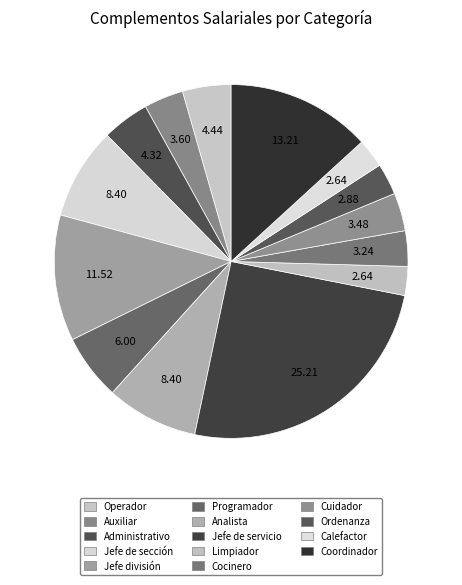

What percentage is the Auxiliar slice, to the nearest percent?

4%